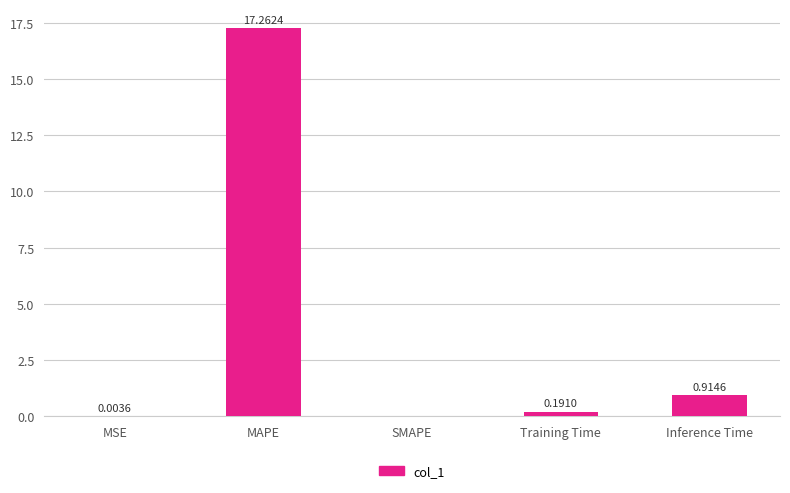

What is the change in value from MAPE to Inference Time?

-16.3